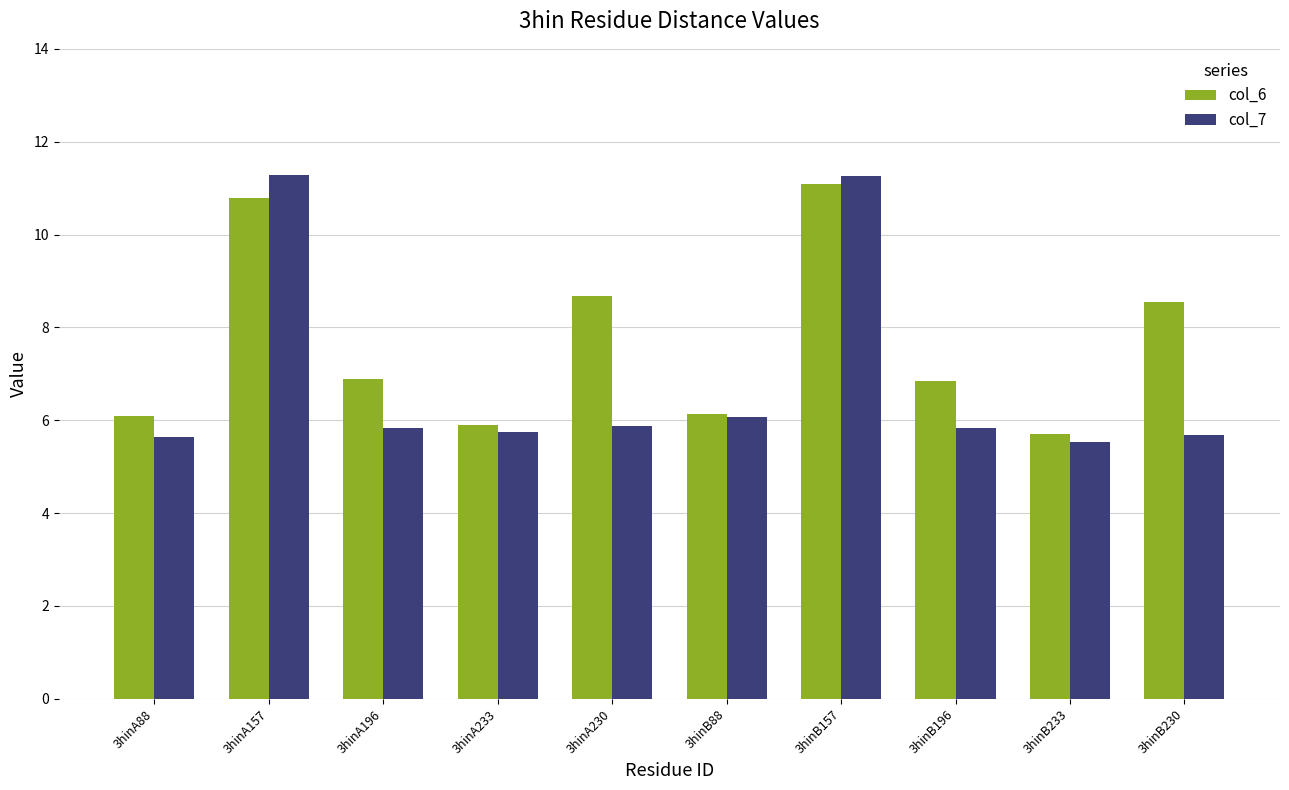

Between 3hinA230 and 3hinB88, which series saw the biggest shift?

col_6